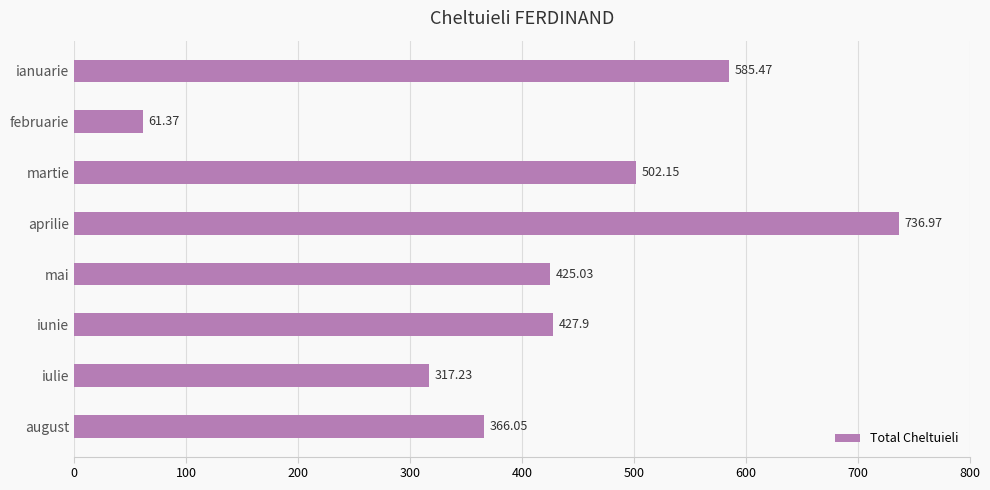

Rank the categories by value from lowest to highest.

februarie, iulie, august, mai, iunie, martie, ianuarie, aprilie